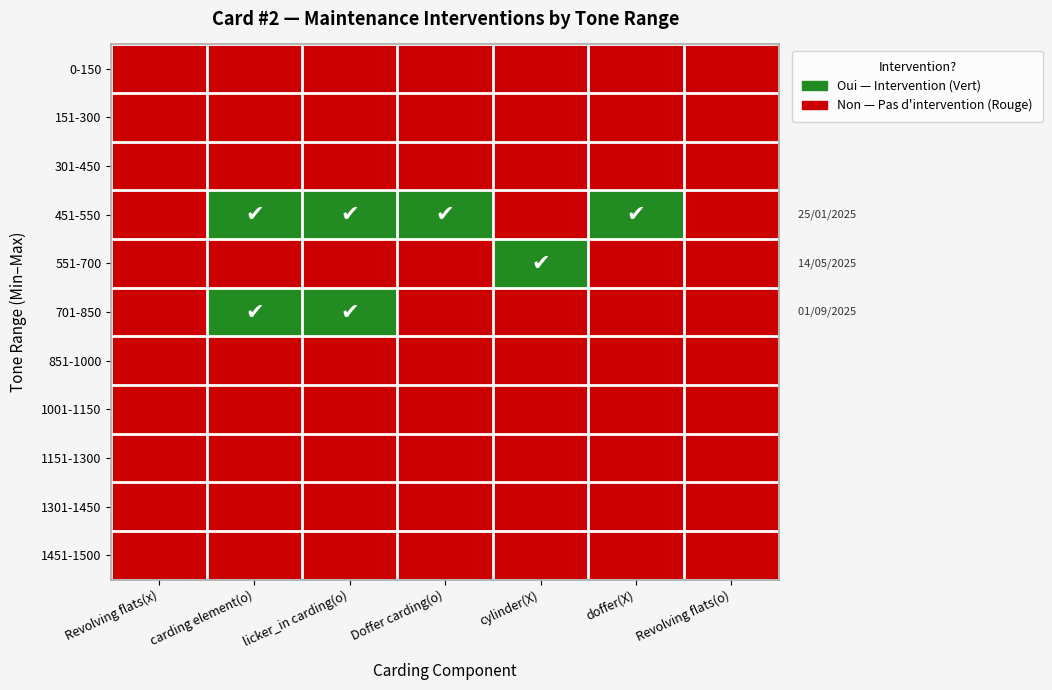

Which series has the largest total across all categories?

451-550